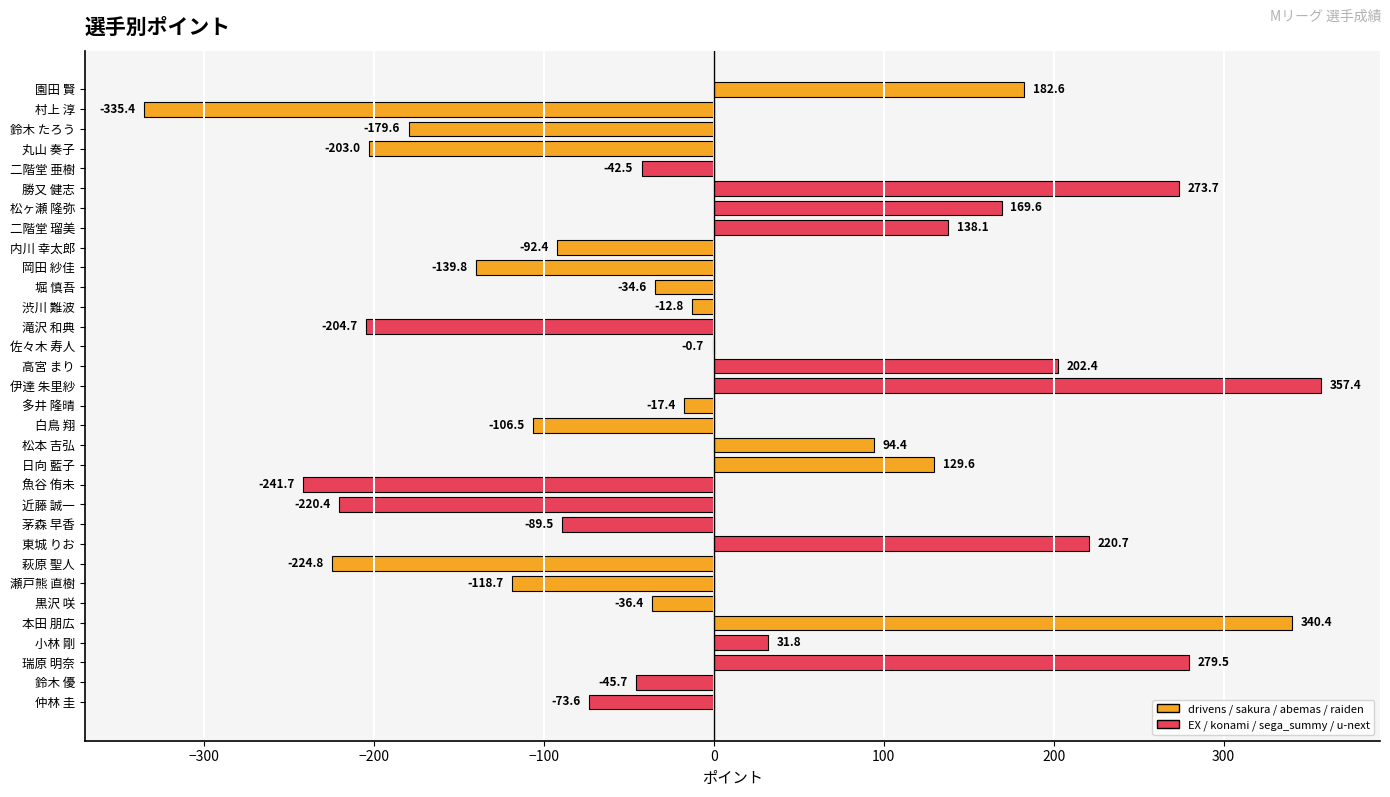

Which category has the highest value across all series?

伊達 朱里紗